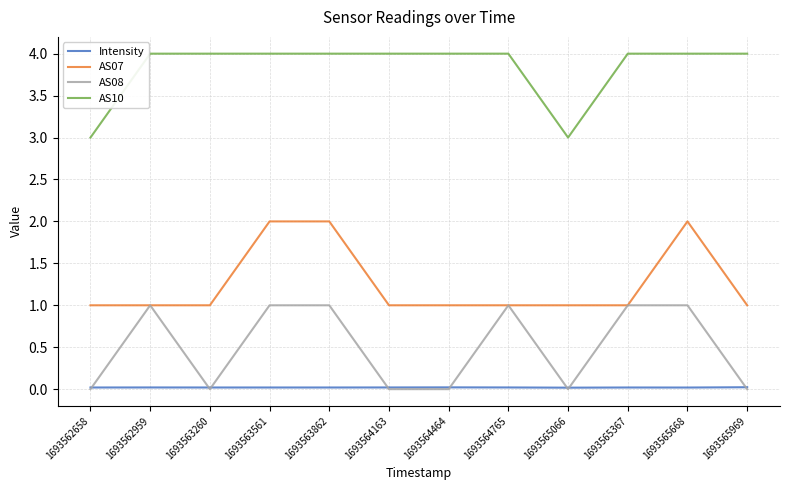

How many AS08 values are between 0 and 1?

12